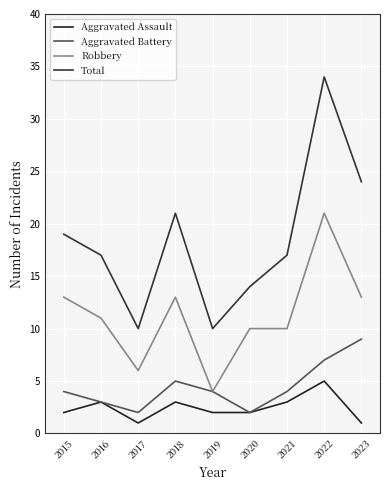

Reading left to right, list all the values displayed in this chart.

Aggravated Assault: 2015=2	2016=3	2017=1	2018=3	2019=2	2020=2	2021=3	2022=5	2023=1
Aggravated Battery: 2015=4	2016=3	2017=2	2018=5	2019=4	2020=2	2021=4	2022=7	2023=9
Robbery: 2015=13	2016=11	2017=6	2018=13	2019=4	2020=10	2021=10	2022=21	2023=13
Total: 2015=19	2016=17	2017=10	2018=21	2019=10	2020=14	2021=17	2022=34	2023=24